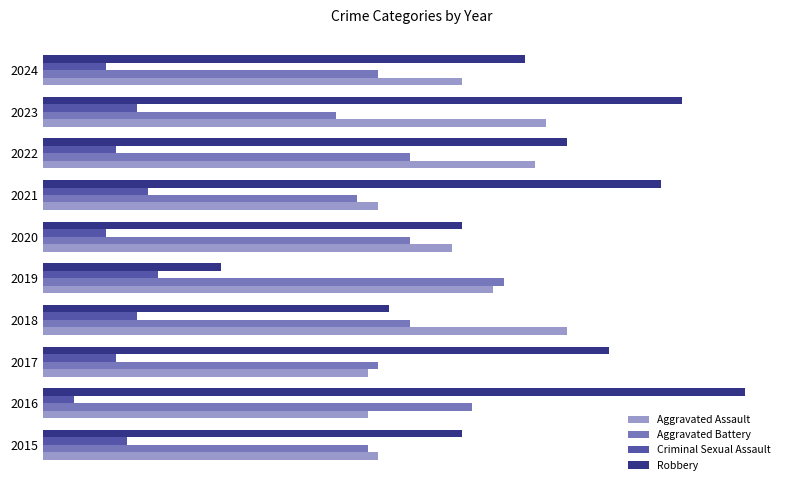

What are all the series names shown in the legend?

Aggravated Assault, Aggravated Battery, Criminal Sexual Assault, Robbery